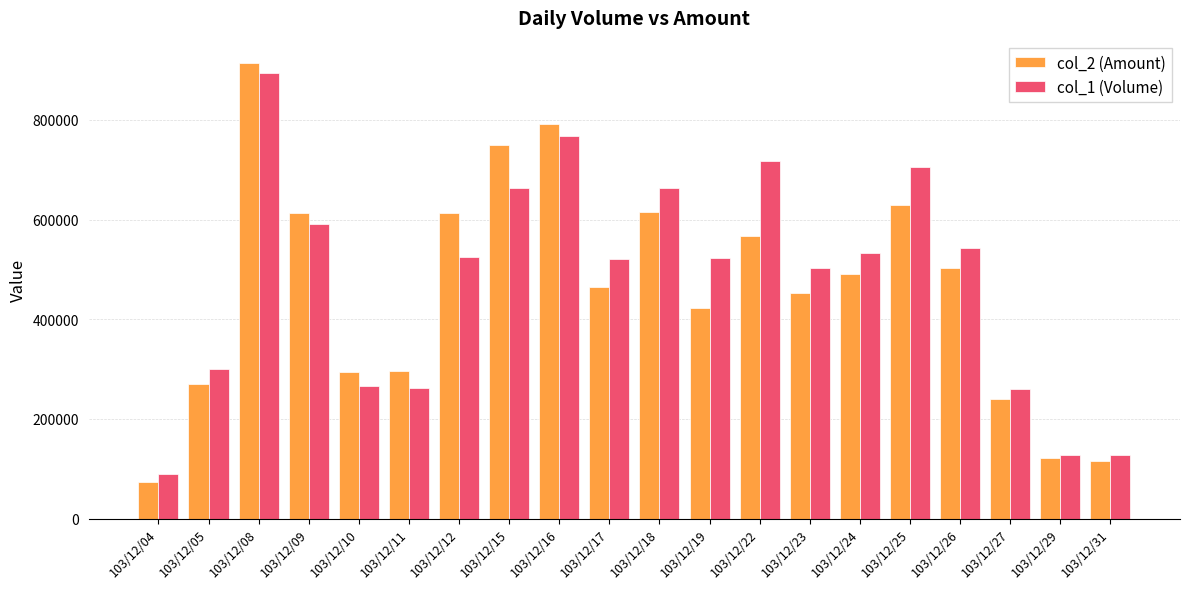

Rank the series at 103/12/11 from lowest to highest value.

col_1 (Volume), col_2 (Amount)